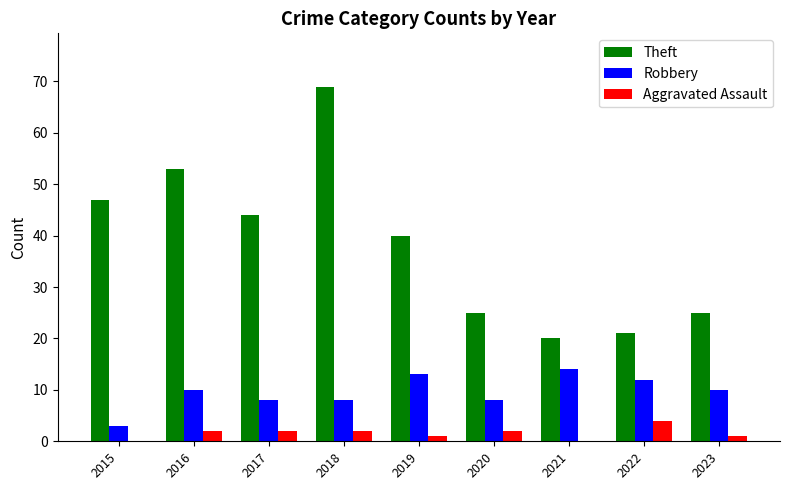

Is the value of Robbery at 2020 greater than the value of Aggravated Assault at 2015?

Yes